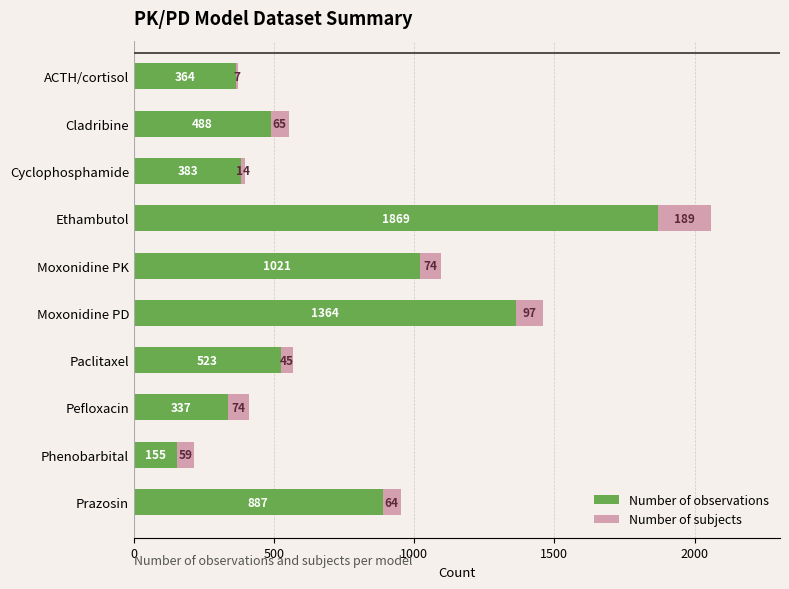

At which category is the sum across all series the highest?

Ethambutol